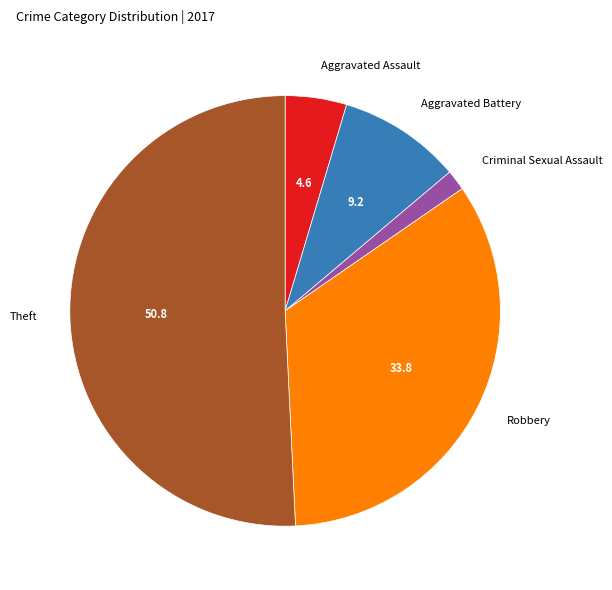

Between Theft and Aggravated Assault, which is larger?

Theft